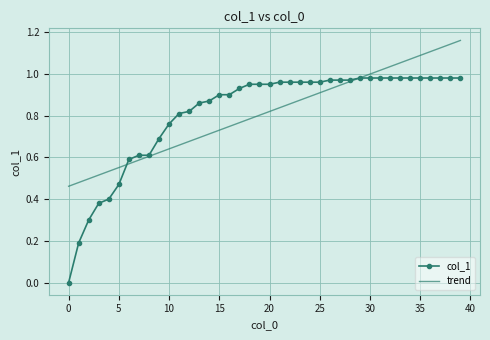

At how many categories does at least one series exceed 0?

40